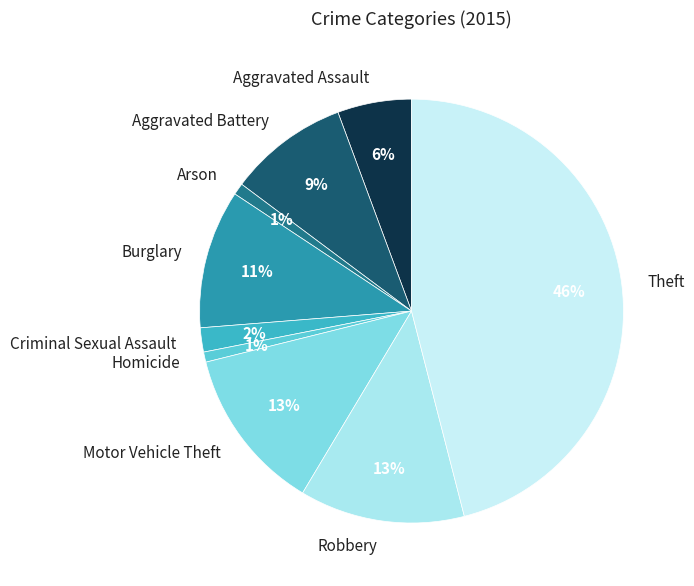

Is there a majority slice in this chart?

No